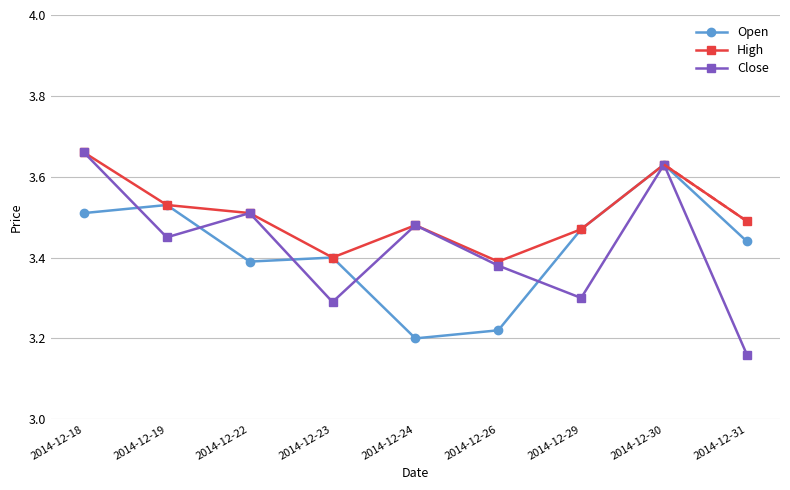

What is the value of the Close point at the 7th from the left?

3.3